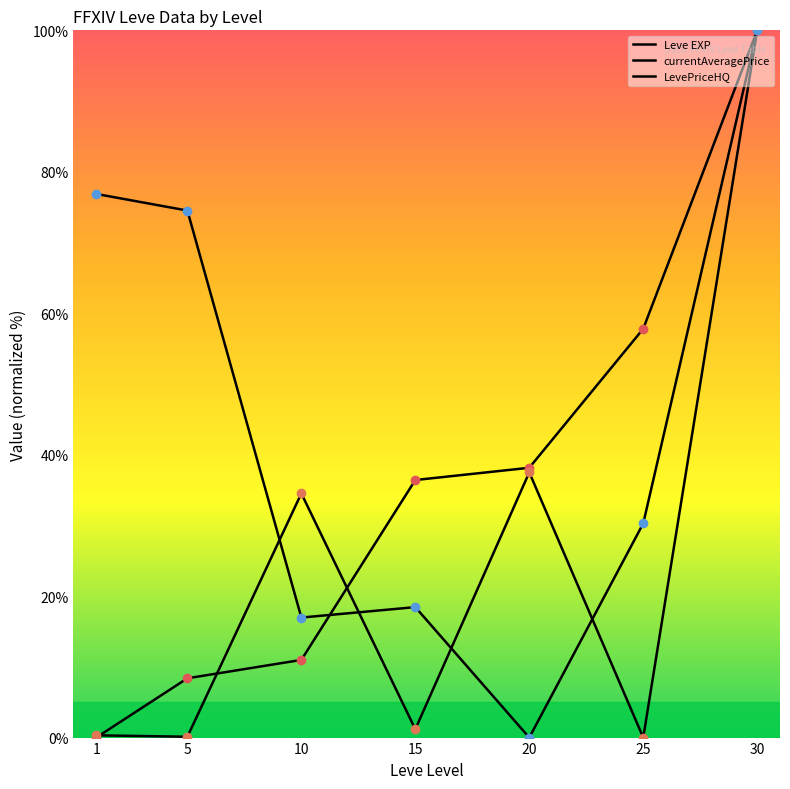

At which category is the sum across all series the highest?

30